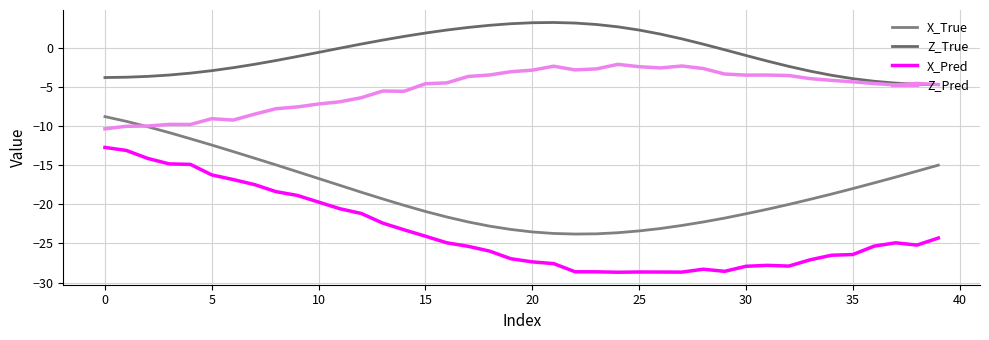

How many distinct data groups are displayed?

4